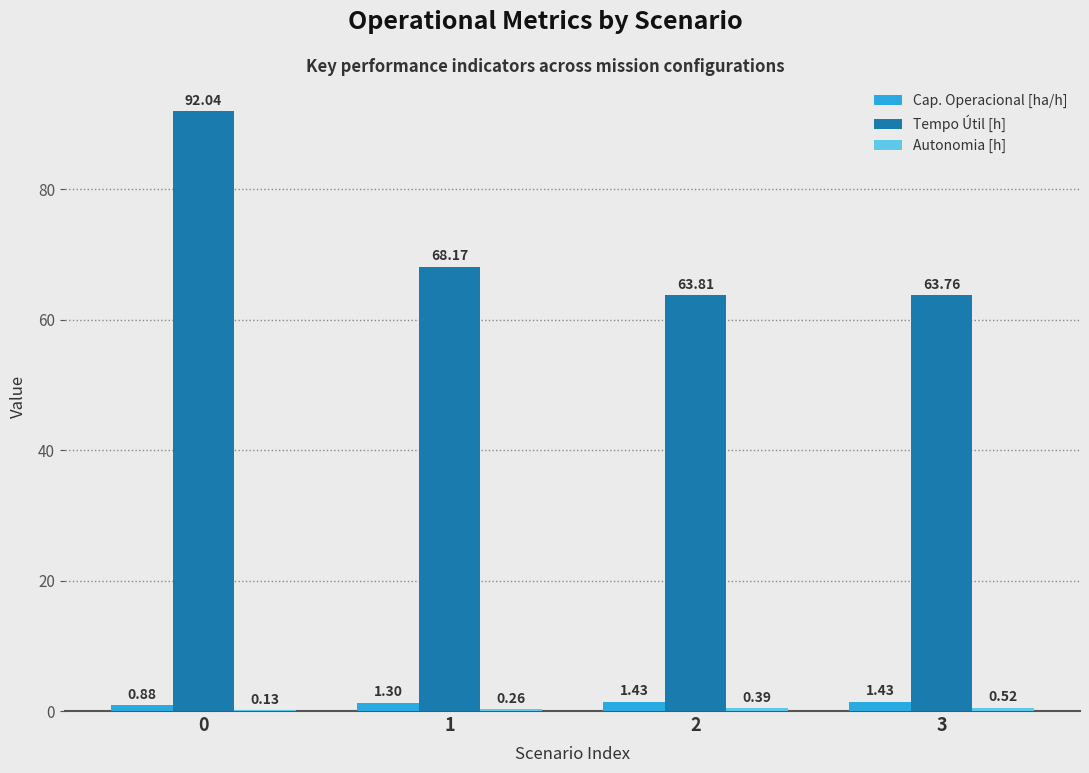

How many series are shown in this chart?

3